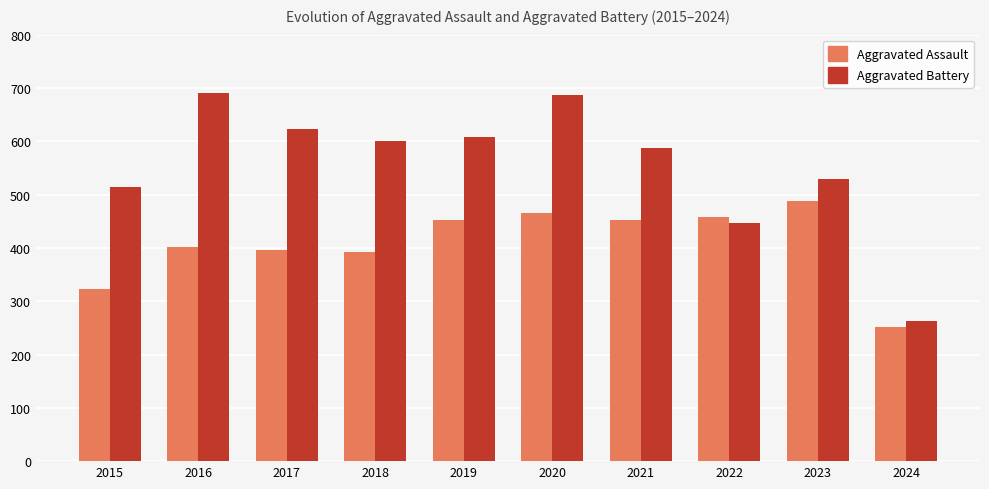

What is the lowest value of the Aggravated Battery series?

262